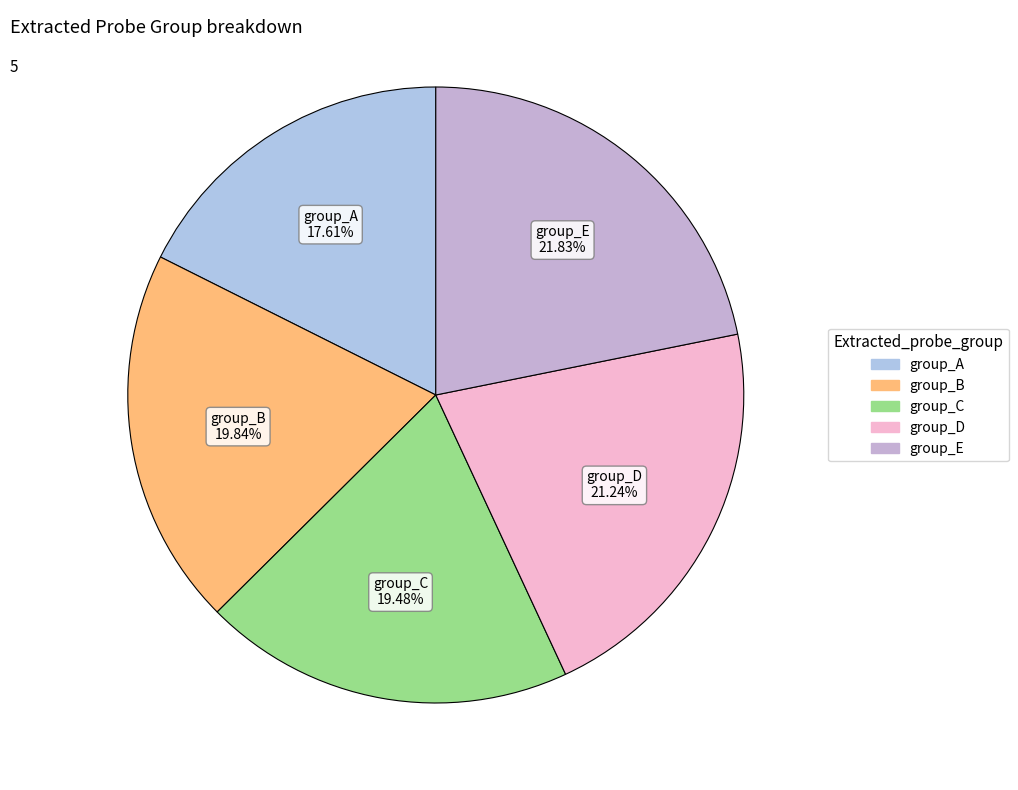

Count the number of slices in the pie.

5